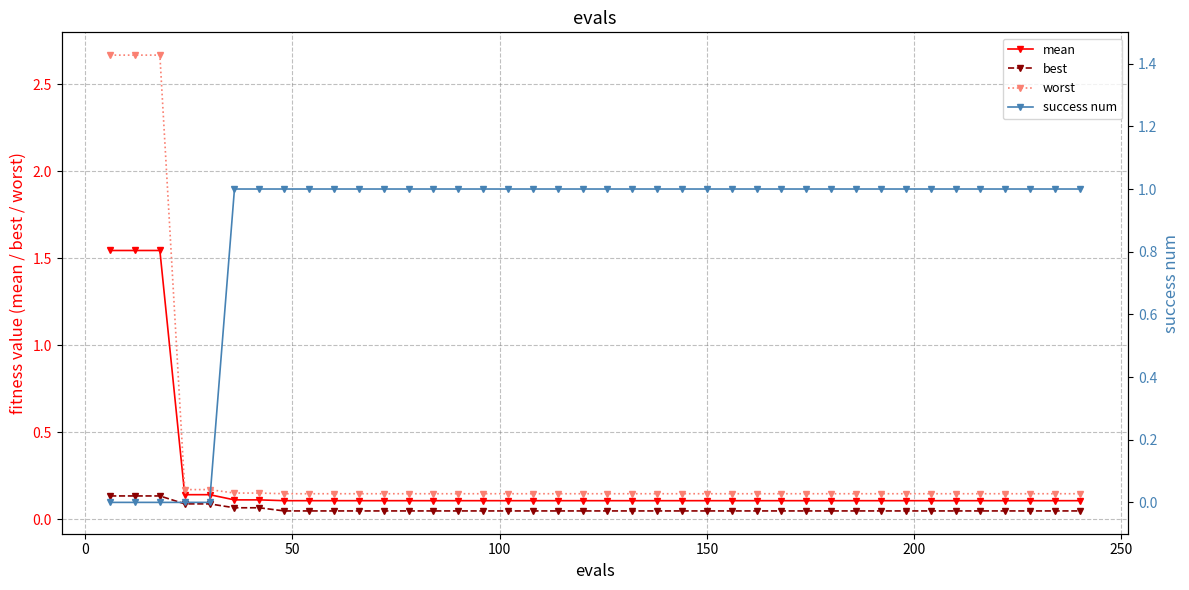

True or false: worst and best intersect in this chart.

False